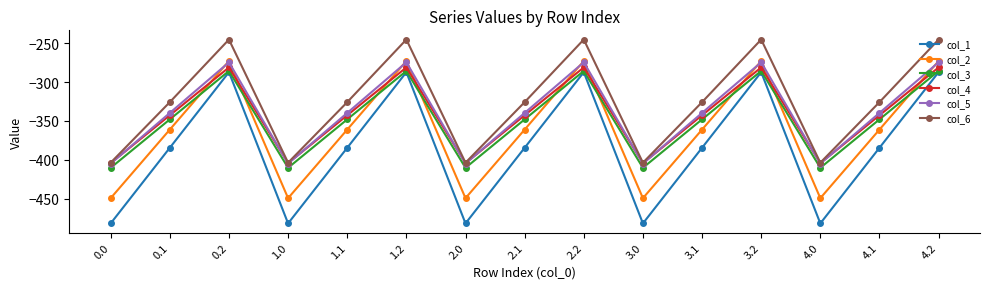

True or false: col_6 has a value of -93.7 at 3.1.

False